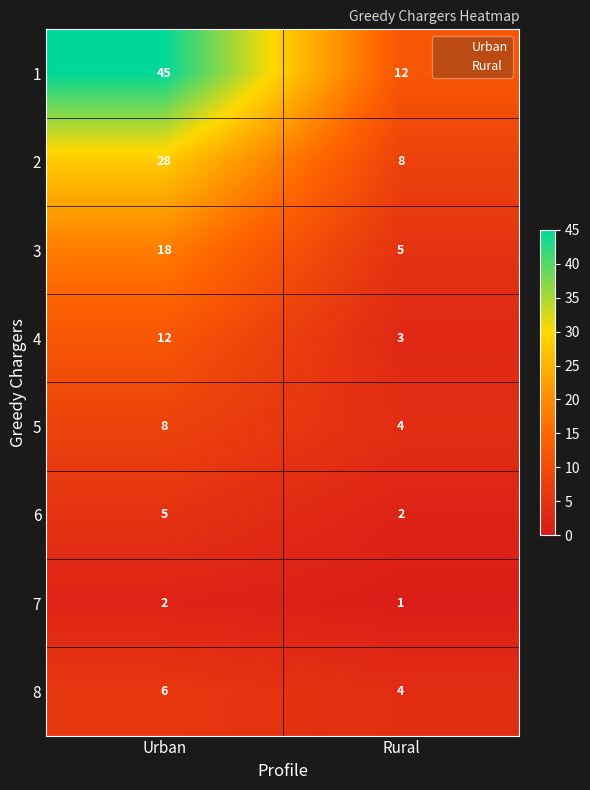

Between Urban and Rural, which series saw the biggest shift?

1